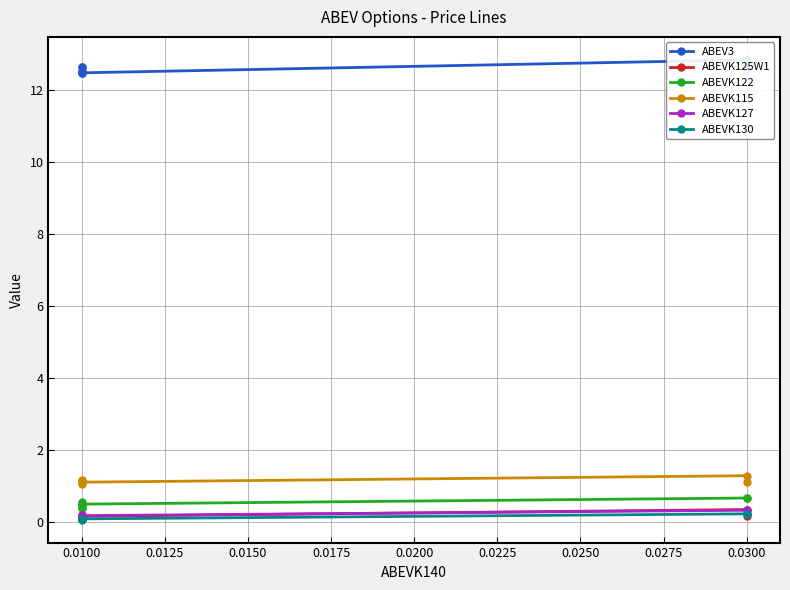

What is the sum of the ABEVK115 values at 0.0125 and 0.0175?

2.2